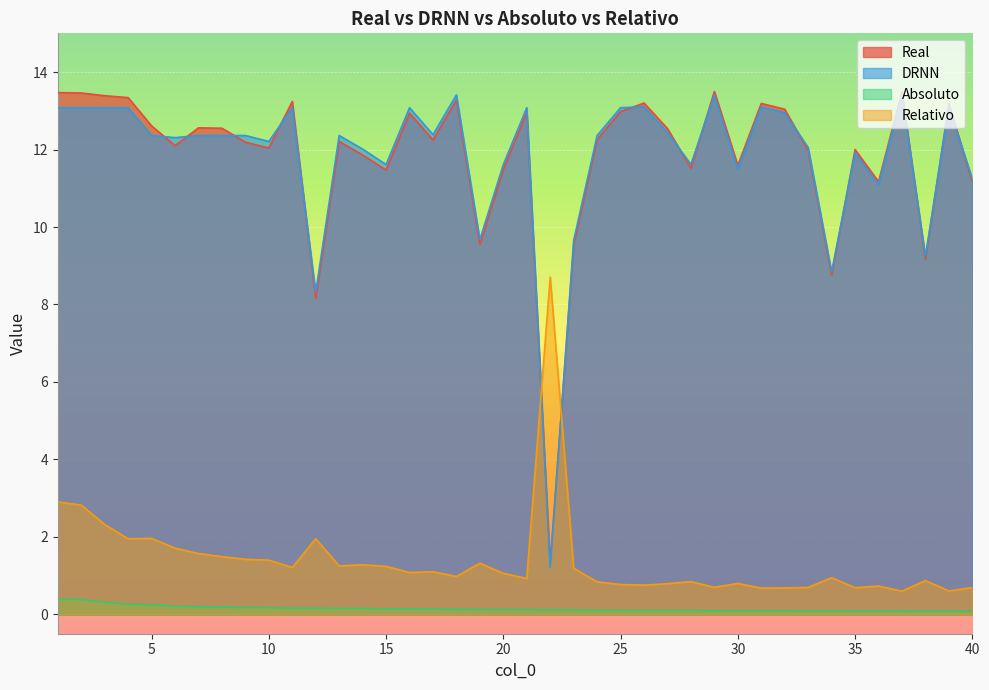

What is the lowest value of the Real series?

1.3